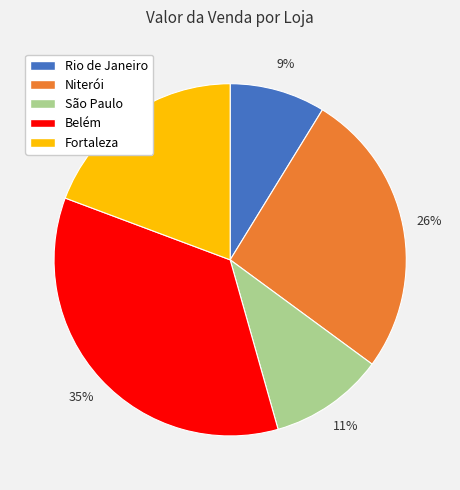

Which category has the smallest portion of the pie?

Rio de Janeiro